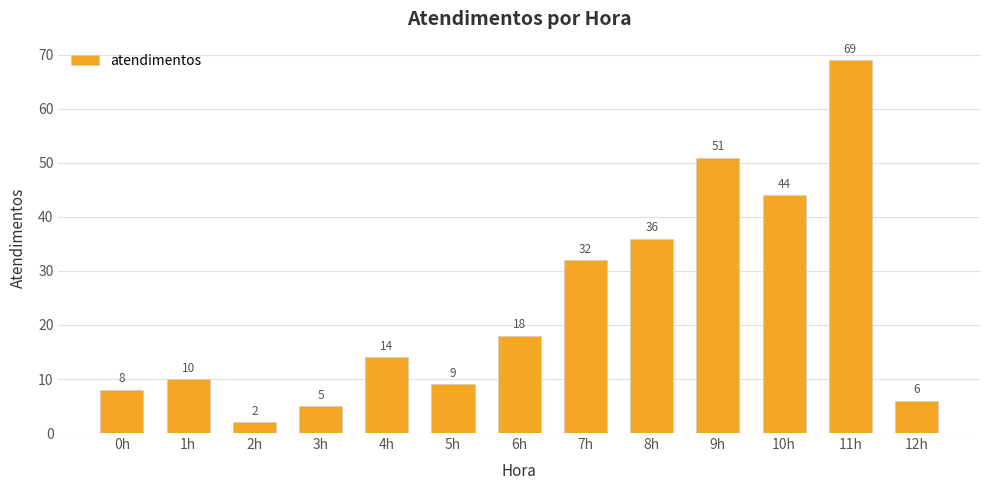

How many values are below 14?

6